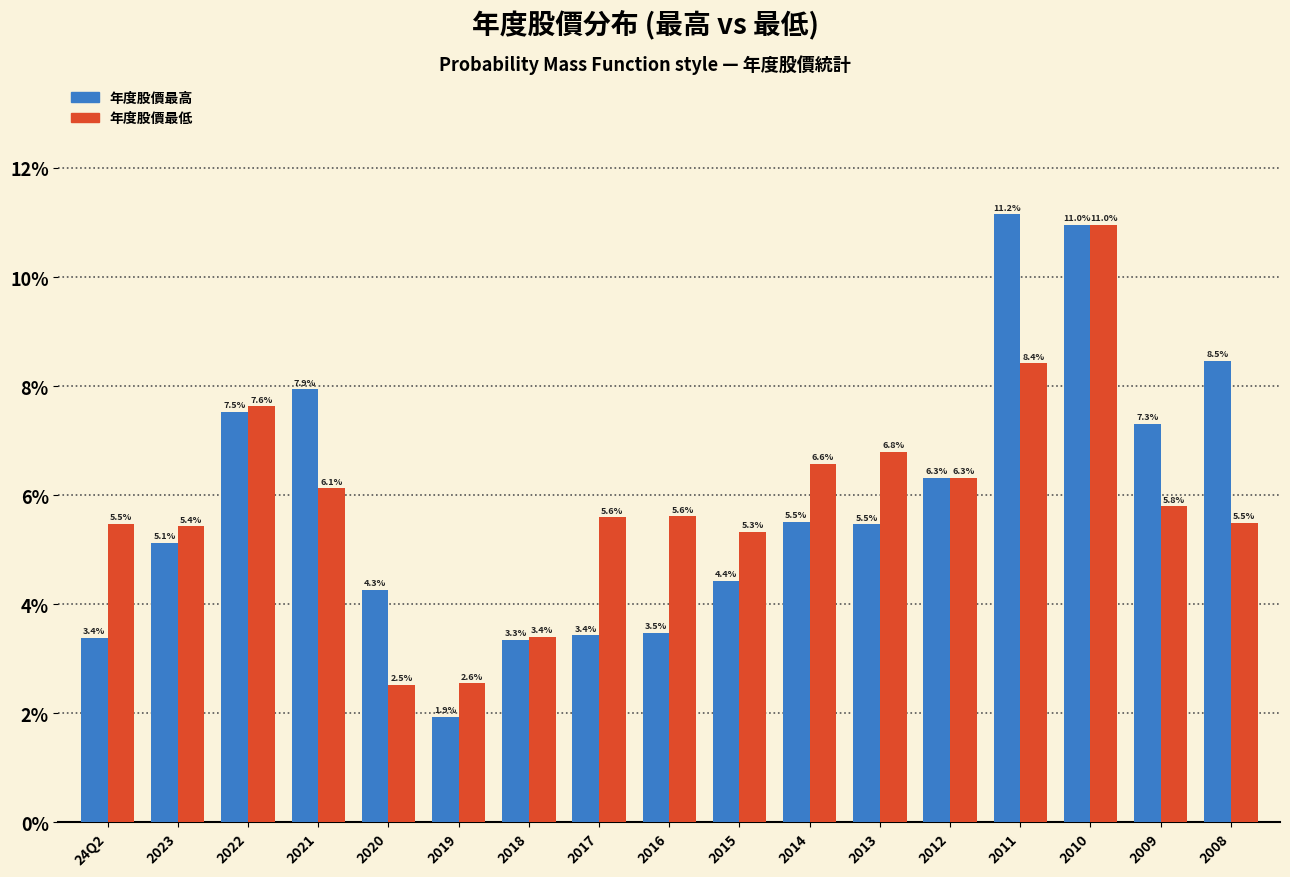

Reading right to left, transcribe all the data shown in this chart.

年度股價最高: 8.5	7.3	11.0	11.2	6.3	5.5	5.5	4.4	3.5	3.4	3.3	1.9	4.3	7.9	7.5	5.1	3.4
年度股價最低: 5.5	5.8	11.0	8.4	6.3	6.8	6.6	5.3	5.6	5.6	3.4	2.6	2.5	6.1	7.6	5.4	5.5